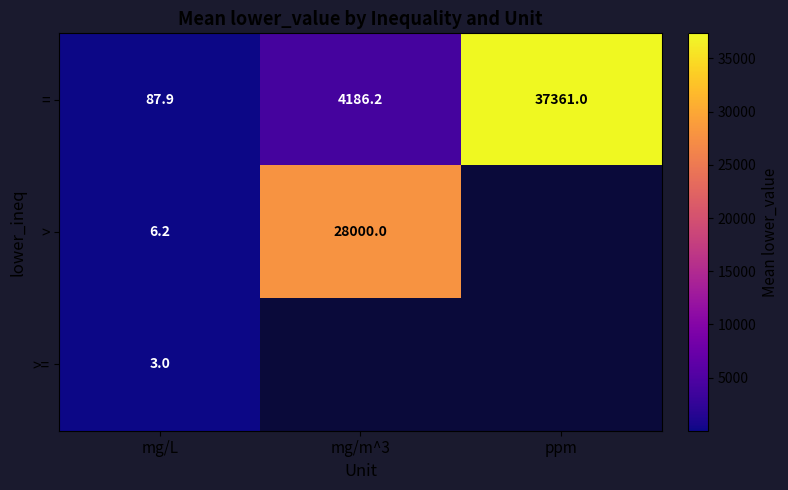

What is the average value of the = series?

13878.4